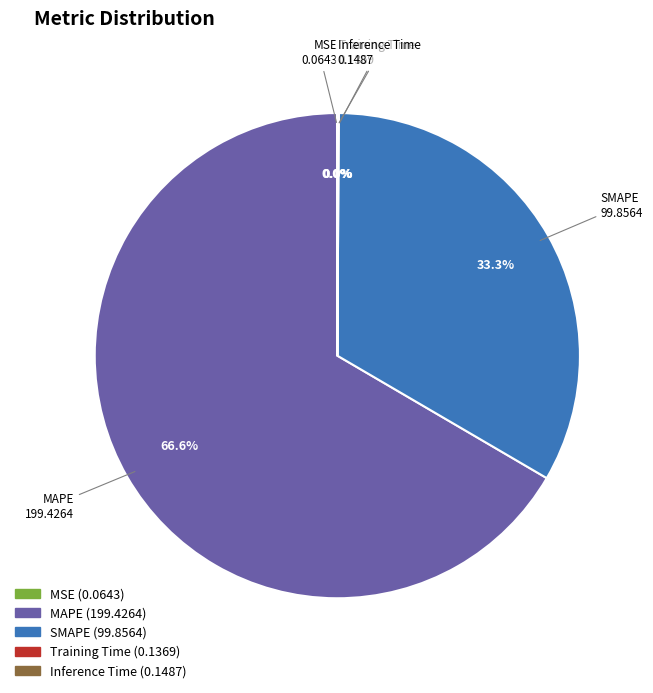

Which category has the biggest portion of the pie?

MAPE